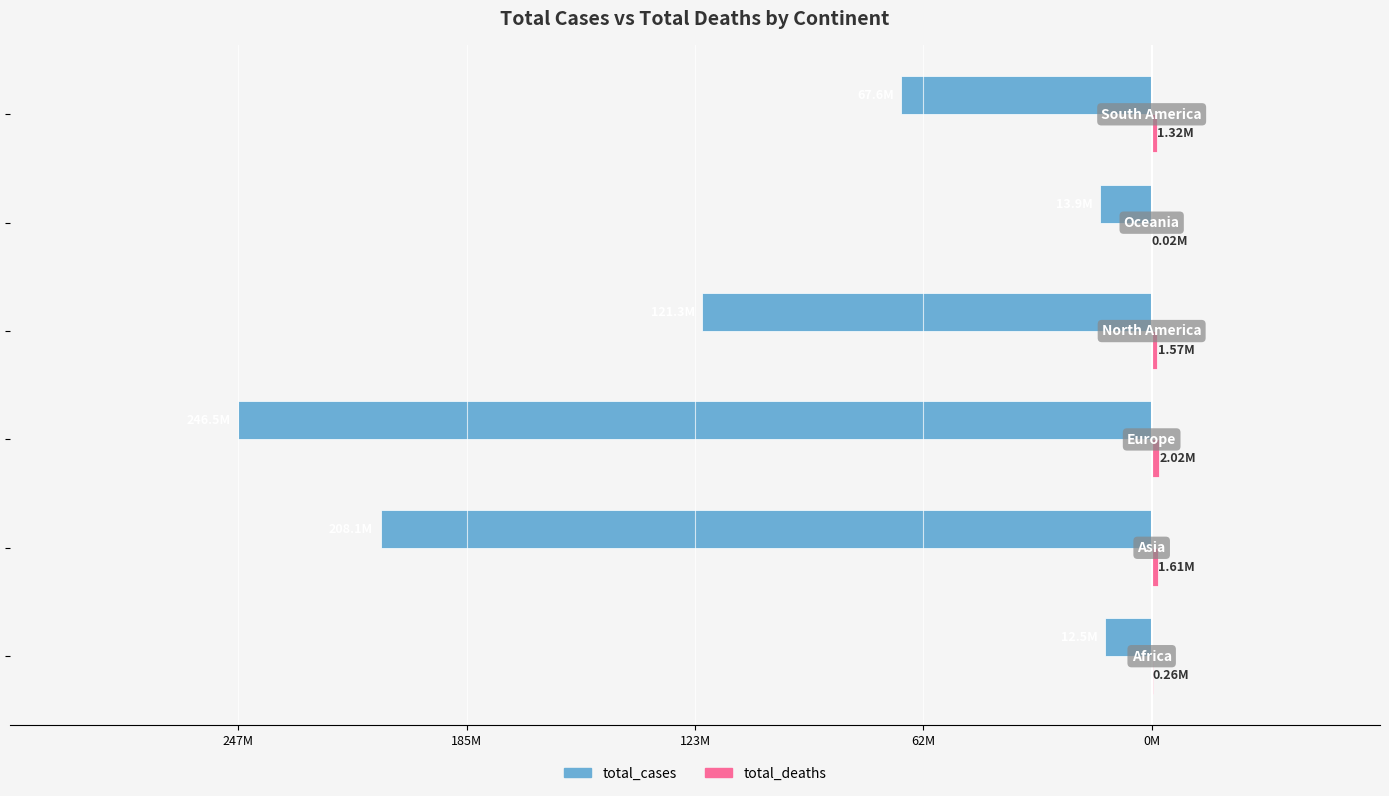

What is the difference between the second highest and minimum values in the total_cases series?

232579390